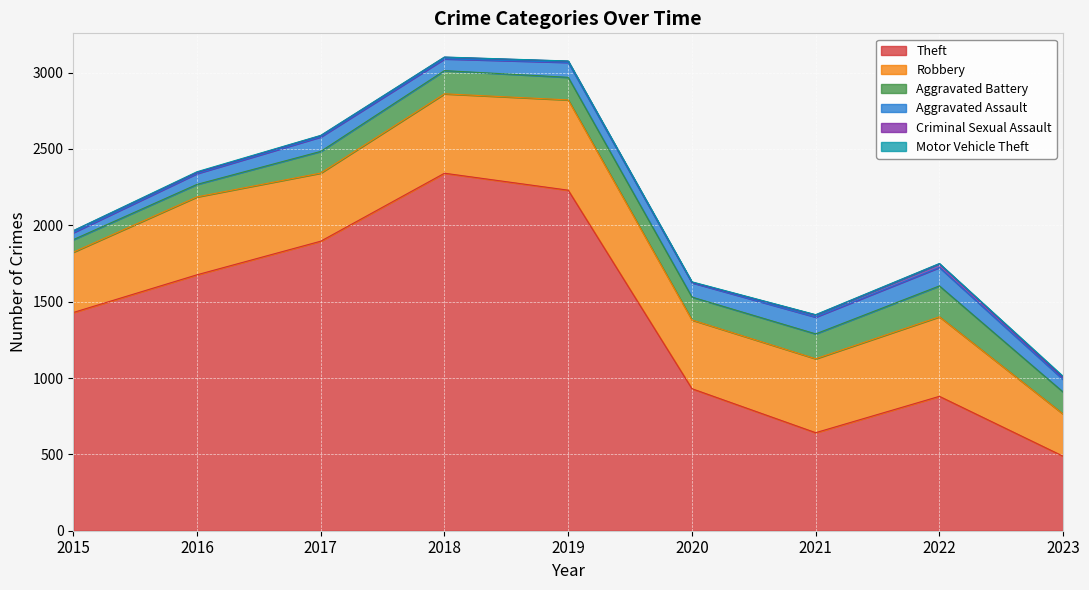

What is the difference between the maximum and minimum values in the Motor Vehicle Theft series?

5